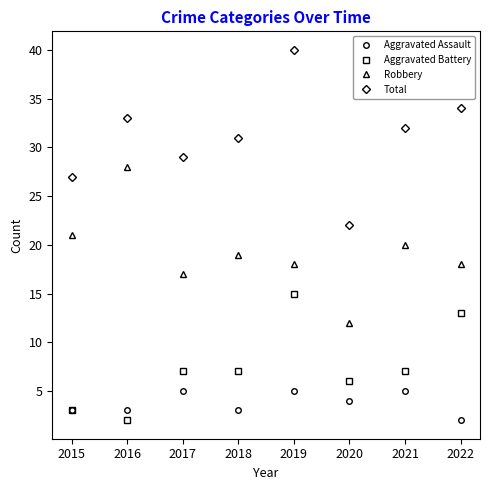

How many interior local valleys does the Robbery series have?

2